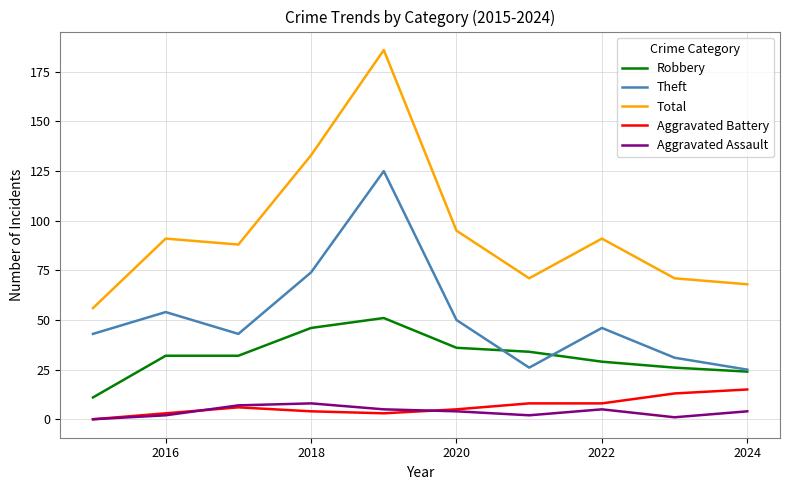

Which series has the largest total across all categories?

Total